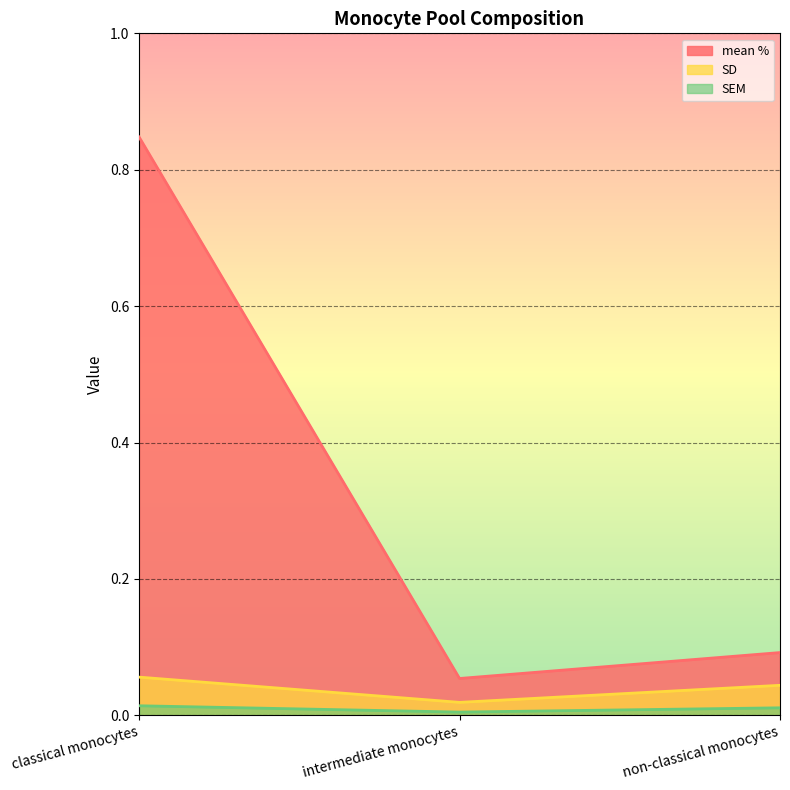

Rank the series by their maximum value, from lowest to highest.

SEM, SD, mean %